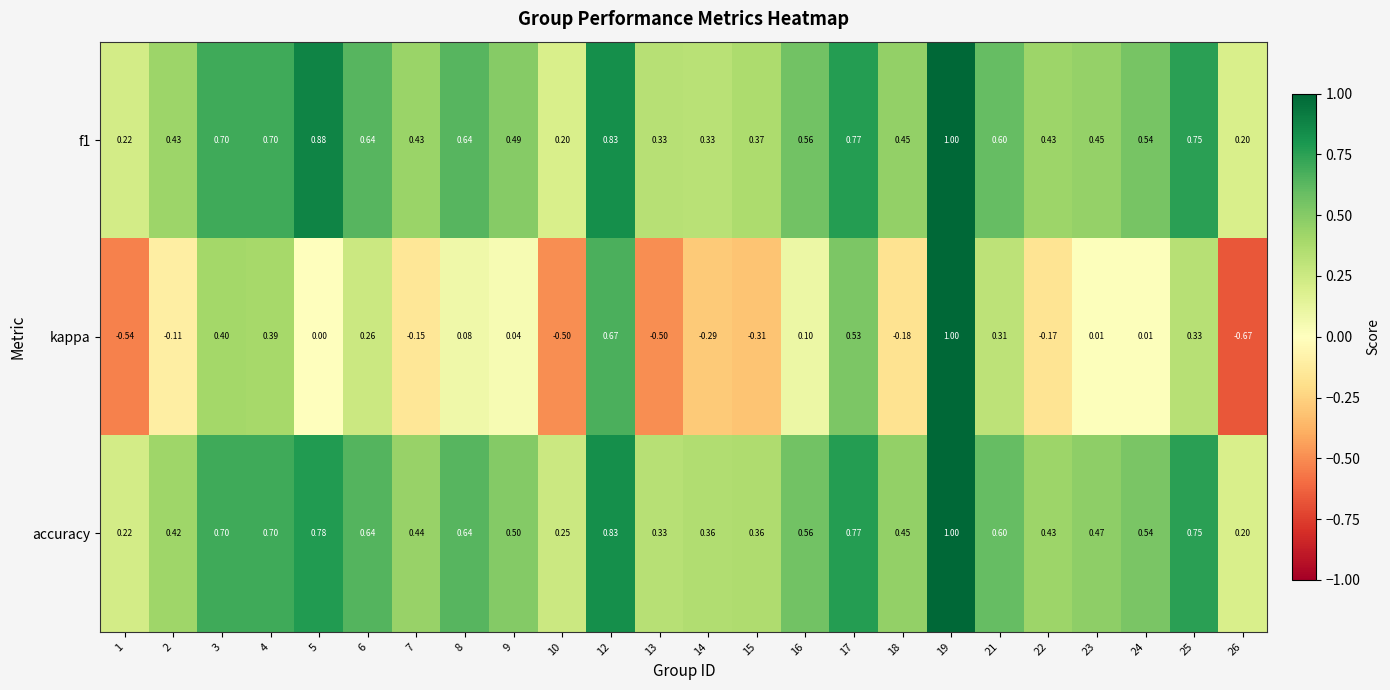

At which category is the sum across all series the highest?

19